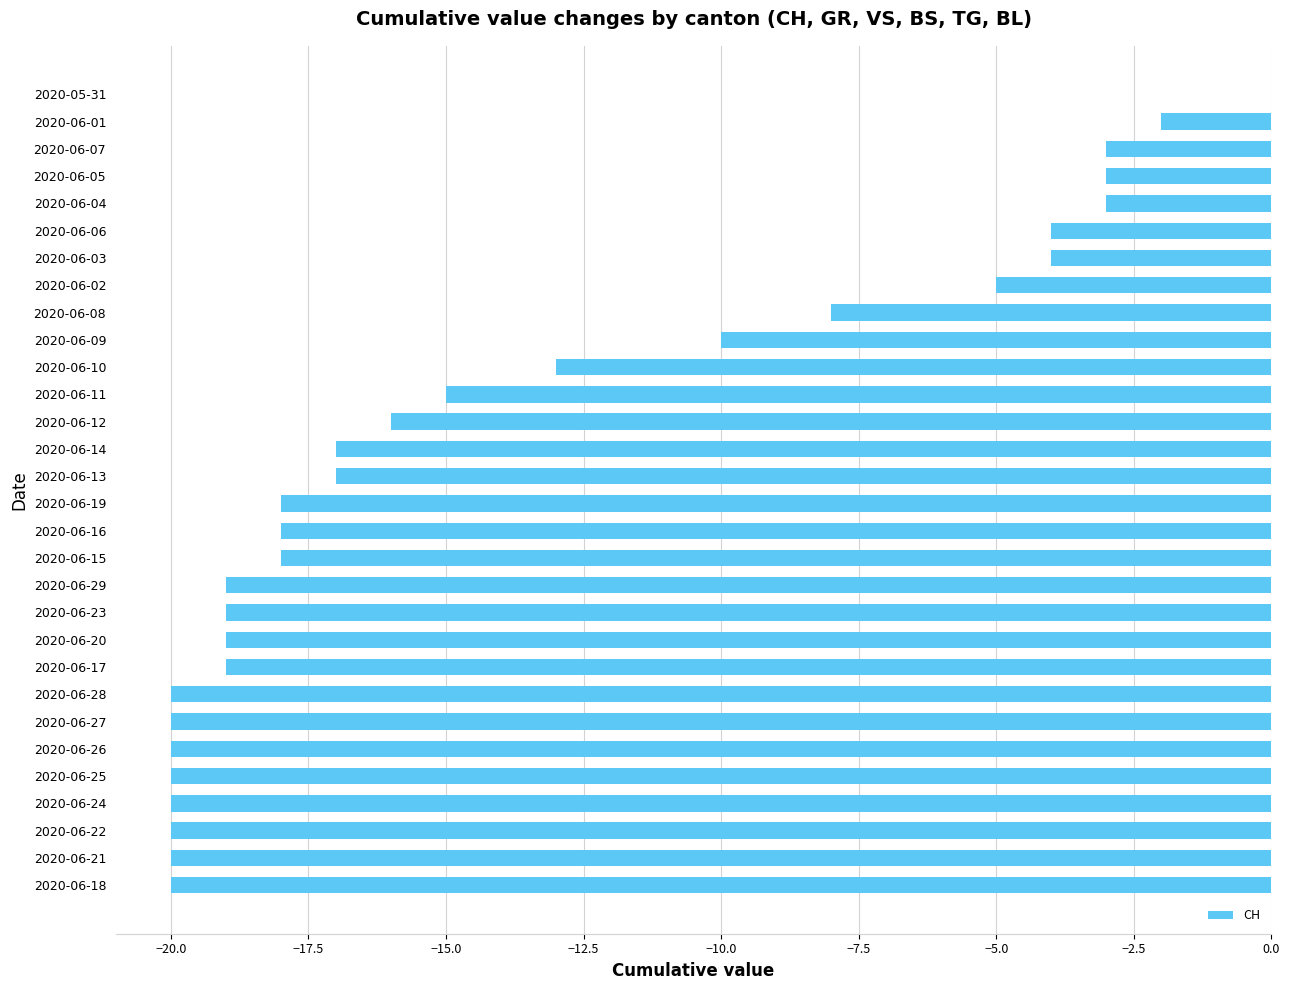

Is it true that the value at 2020-06-20 is -27?

False